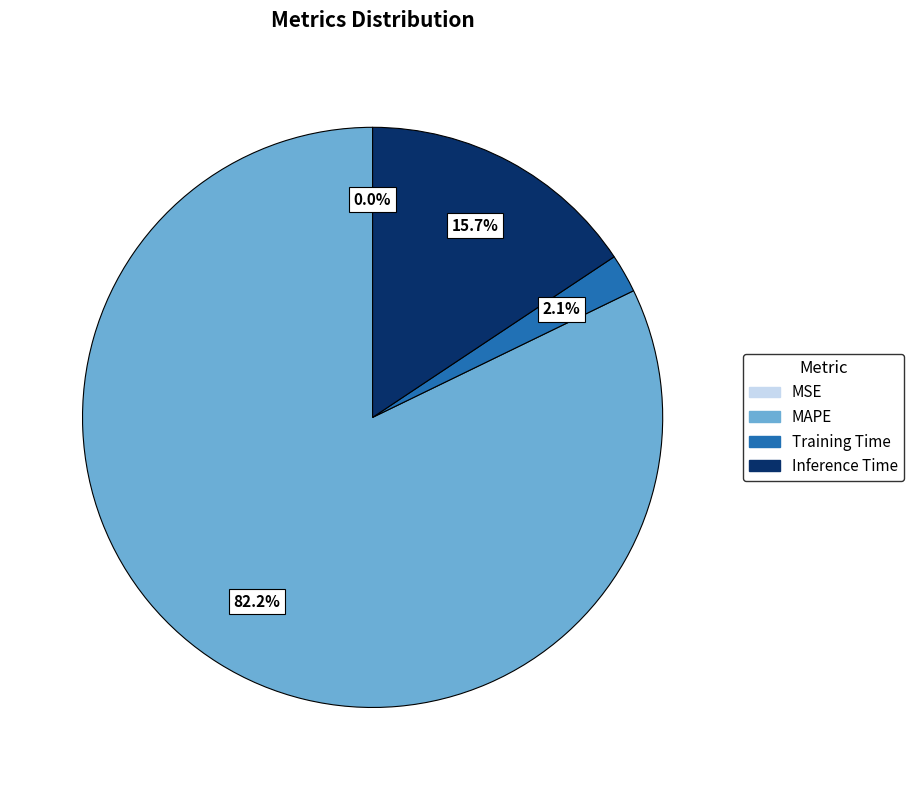

Does Inference Time represent more than half of the total?

No